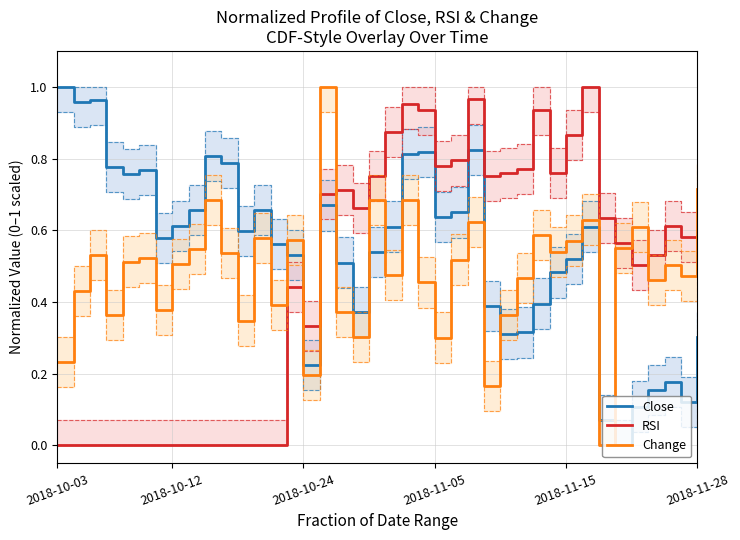

How many intersections are there between Close and Change?

9